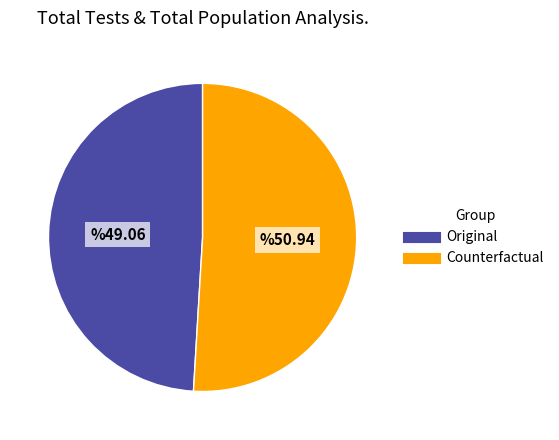

Which has a higher value, Counterfactual or Original?

Counterfactual